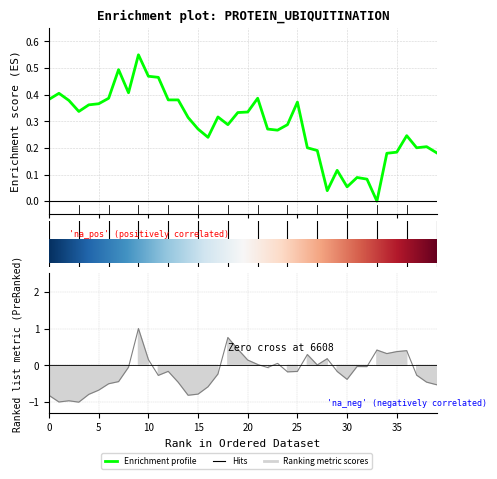

Is this an area chart (filled region under the line)?

No